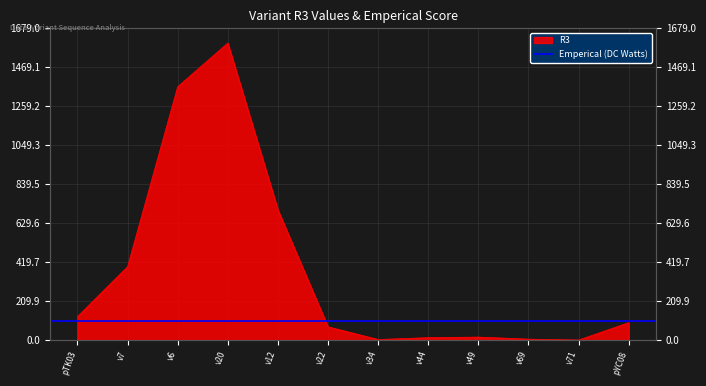

Rank the categories by value from lowest to highest.

v71, v34, v69, v44, v49, v22, pYC08, pTK03, v7, v12, v6, v20